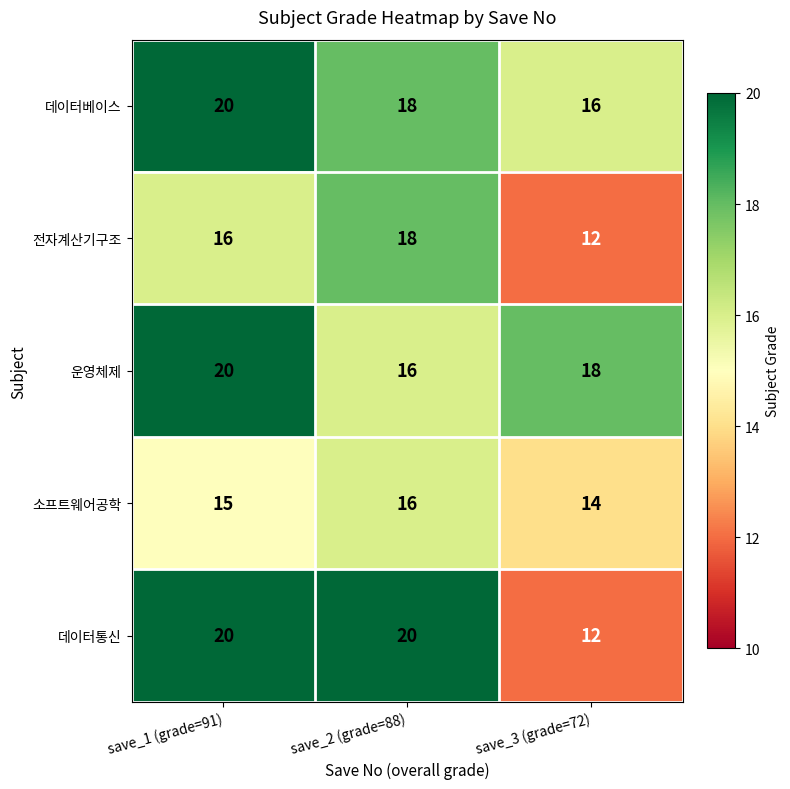

Reading right to left, what are all the values shown in this chart?

데이터베이스: save_3 (grade=72)=16	save_2 (grade=88)=18	save_1 (grade=91)=20
전자계산기구조: save_3 (grade=72)=12	save_2 (grade=88)=18	save_1 (grade=91)=16
운영체제: save_3 (grade=72)=18	save_2 (grade=88)=16	save_1 (grade=91)=20
소프트웨어공학: save_3 (grade=72)=14	save_2 (grade=88)=16	save_1 (grade=91)=15
데이터통신: save_3 (grade=72)=12	save_2 (grade=88)=20	save_1 (grade=91)=20